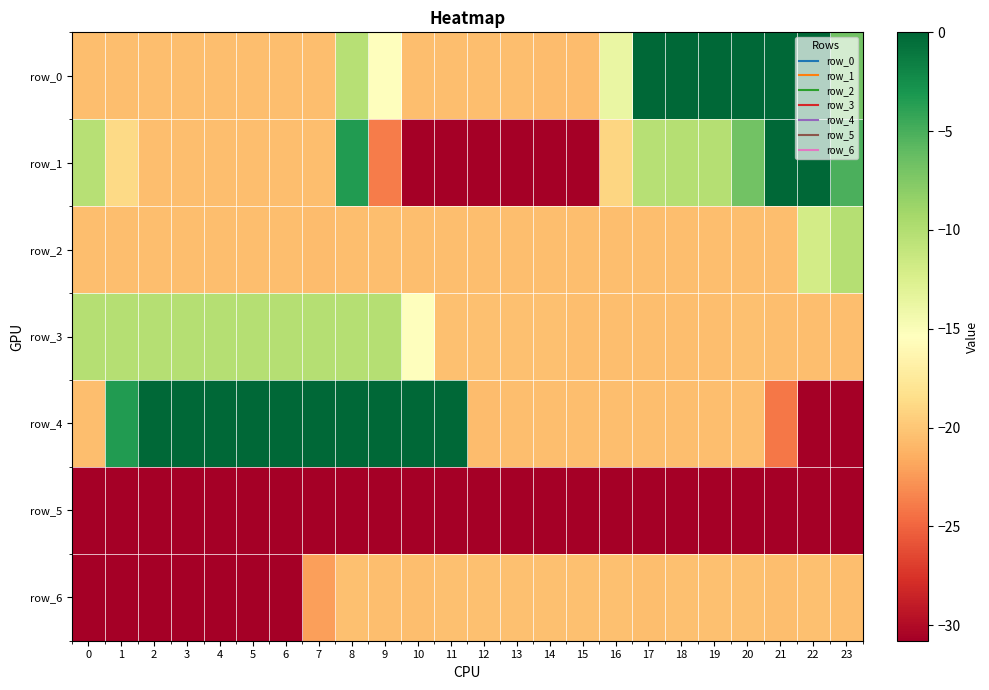

What value does the row_1 series have at 7?

-20.6